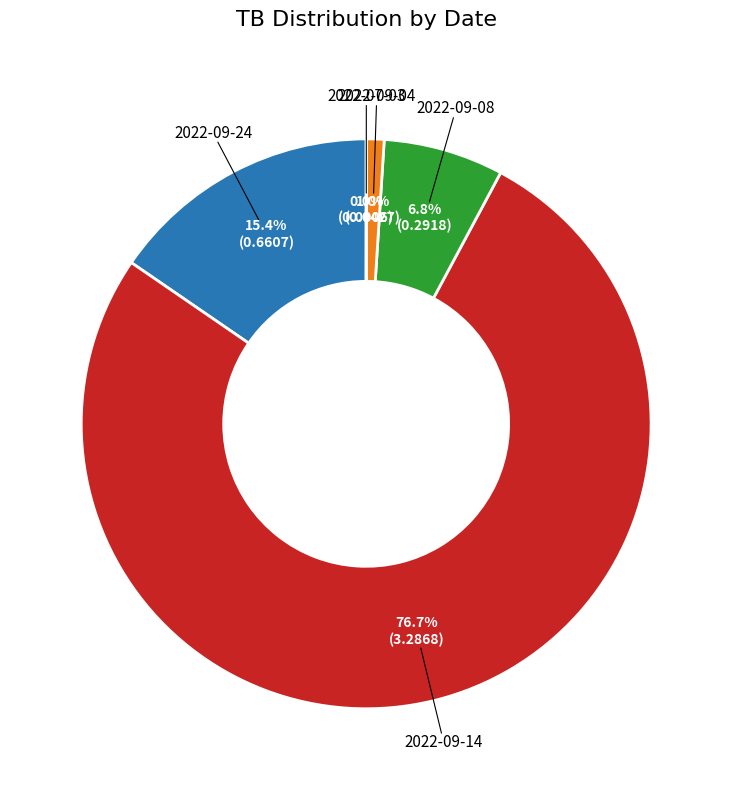

Is there any slice that represents more than half of the pie?

Yes